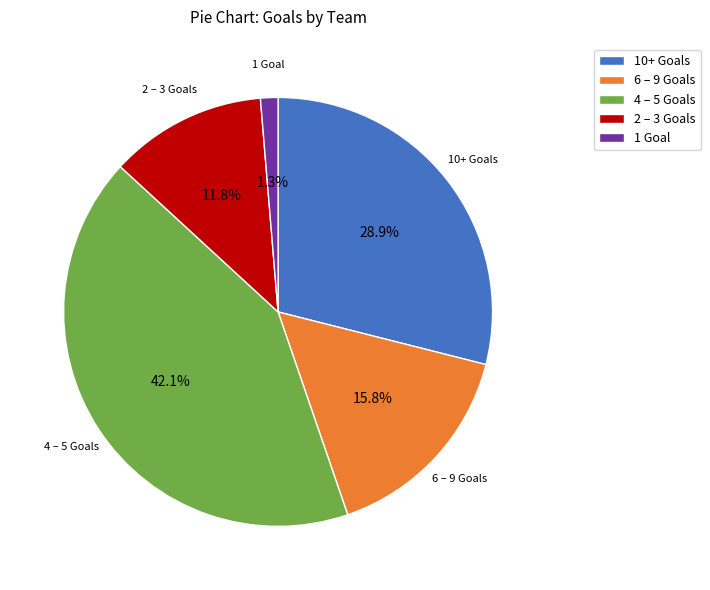

Is there a majority slice in this chart?

No